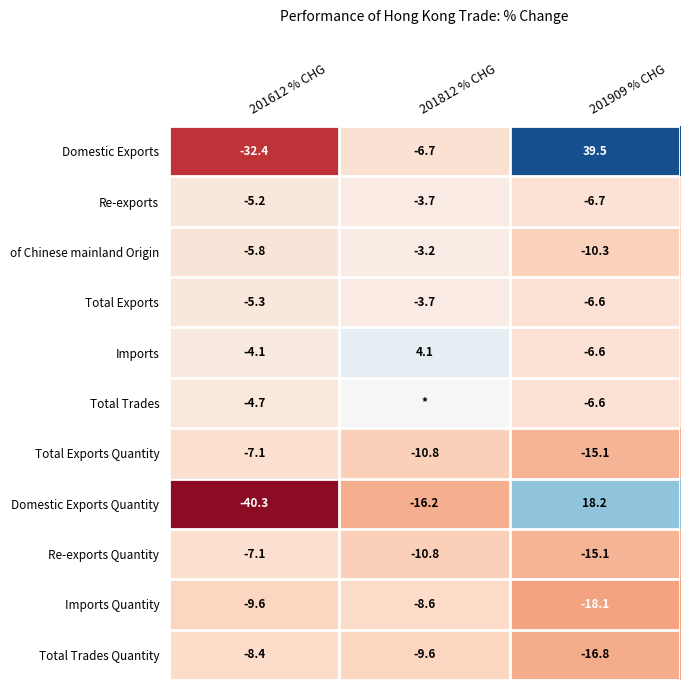

Rank the categories by Total Exports Quantity value from highest to lowest.

201612 % CHG, 201812 % CHG, 201909 % CHG